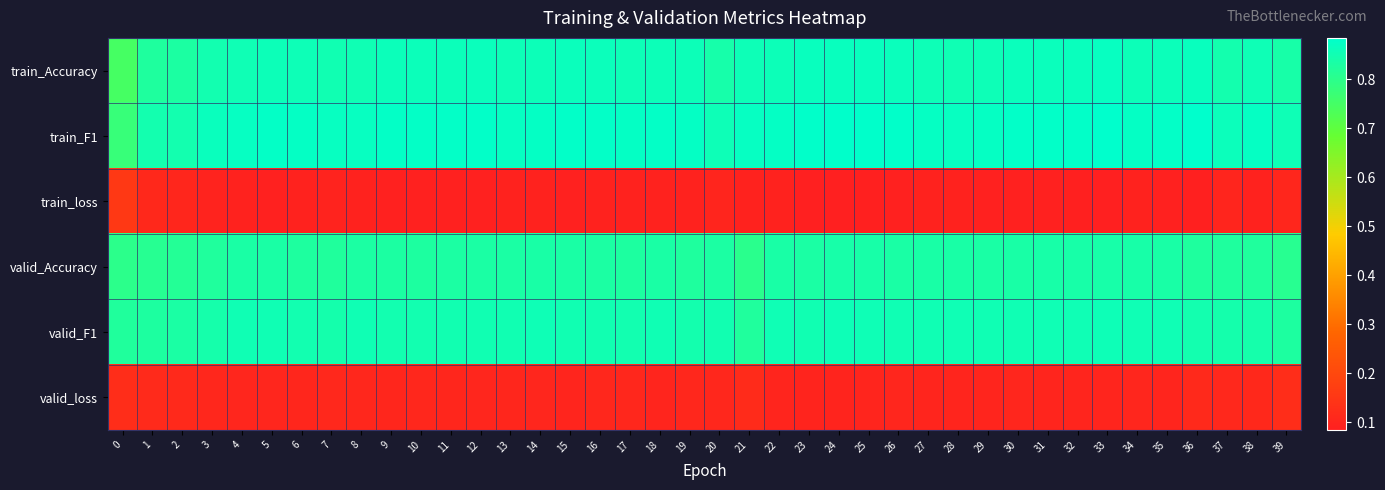

At which category does the chart reach its peak across all series?

33